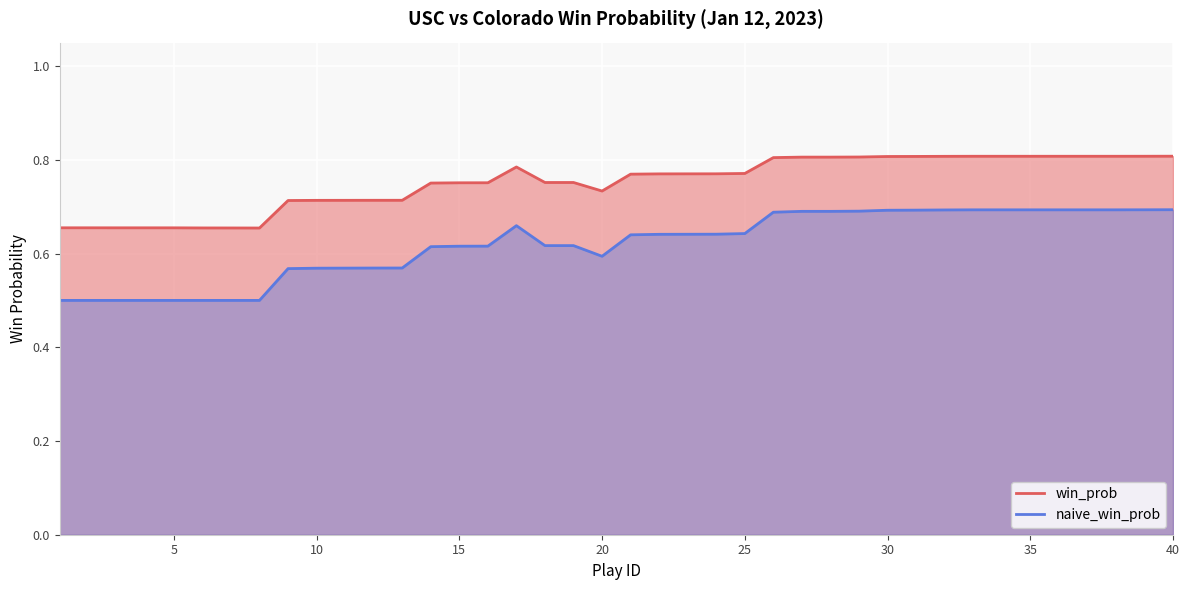

How many lines are shown in the chart?

2